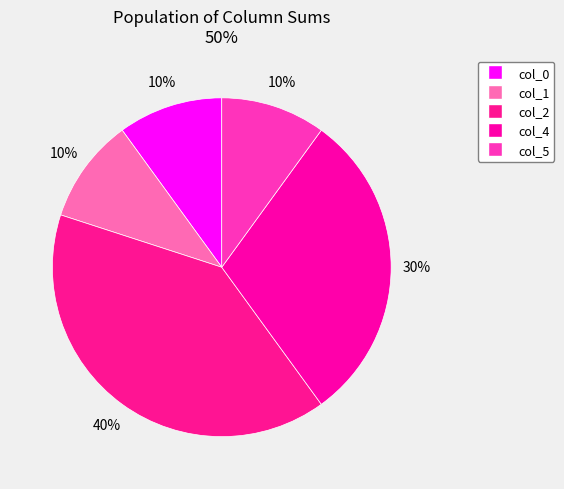

Does any single category account for the majority?

No